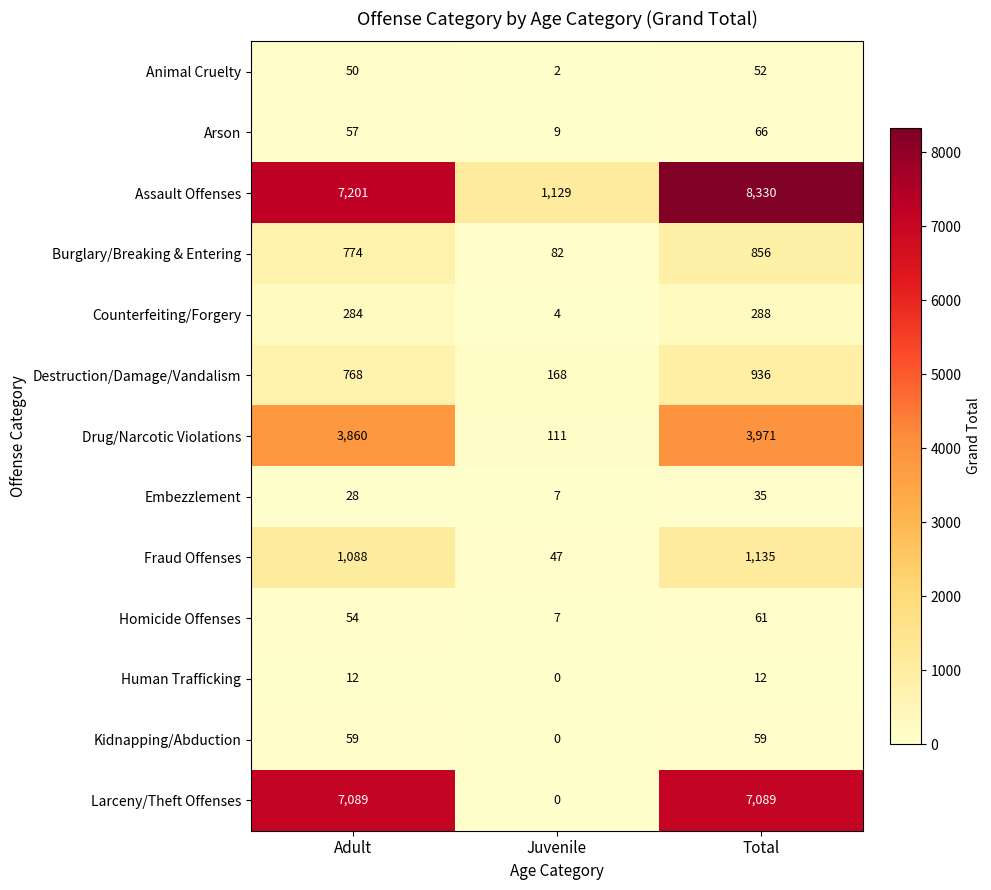

What is the minimum value for Assault Offenses?

1129